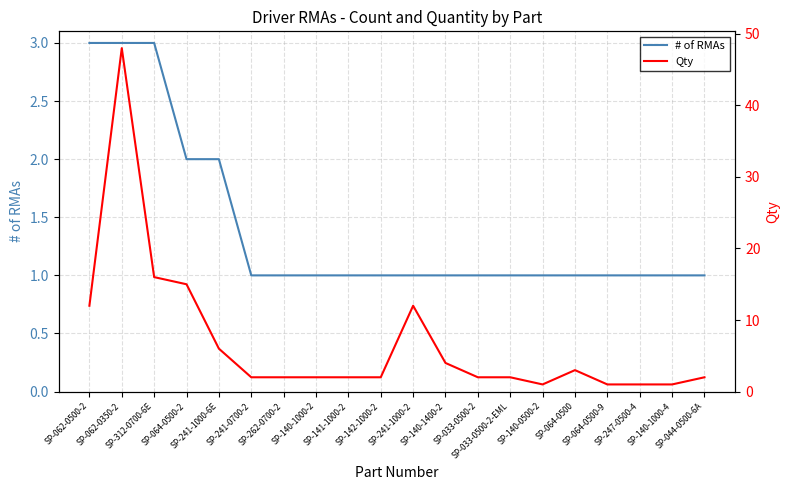

What are all the series names shown in the legend?

# of RMAs, Qty